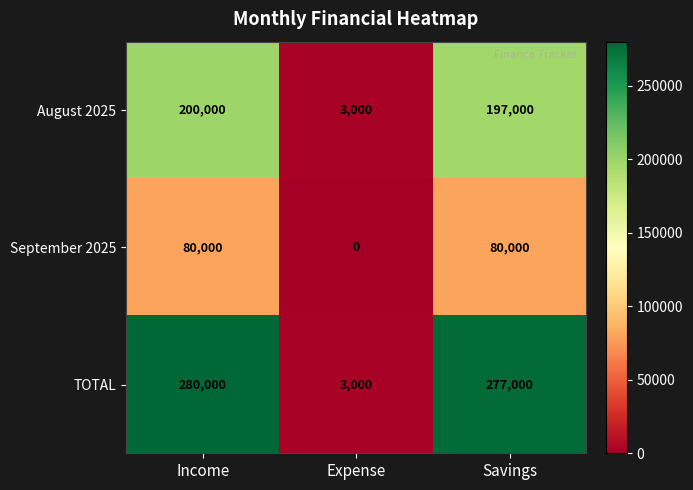

Rank the series at Income from lowest to highest value.

September 2025, August 2025, TOTAL